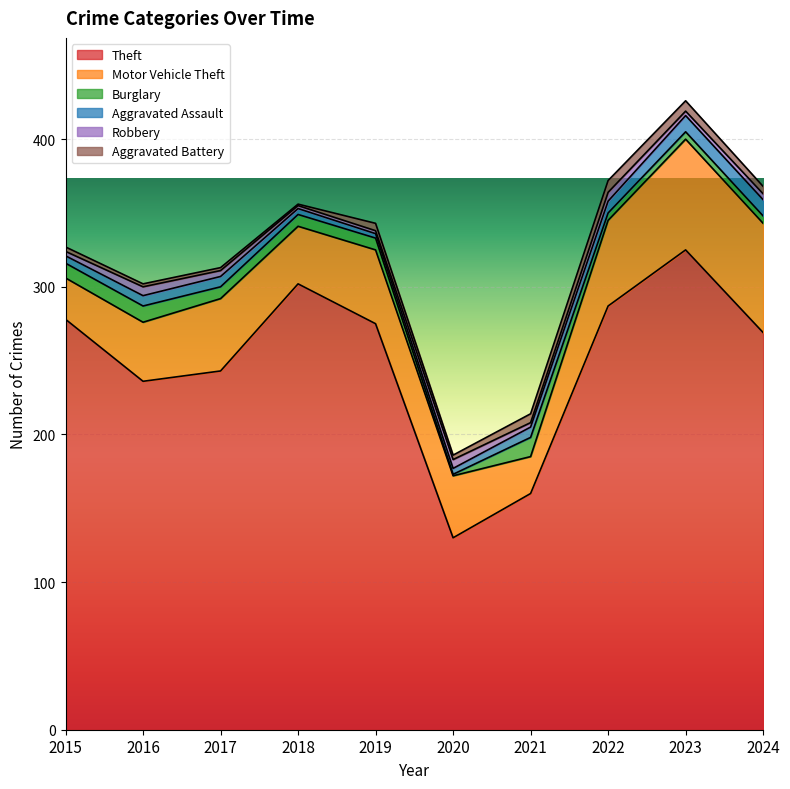

How many interior local peaks does the Aggravated Battery series have?

2